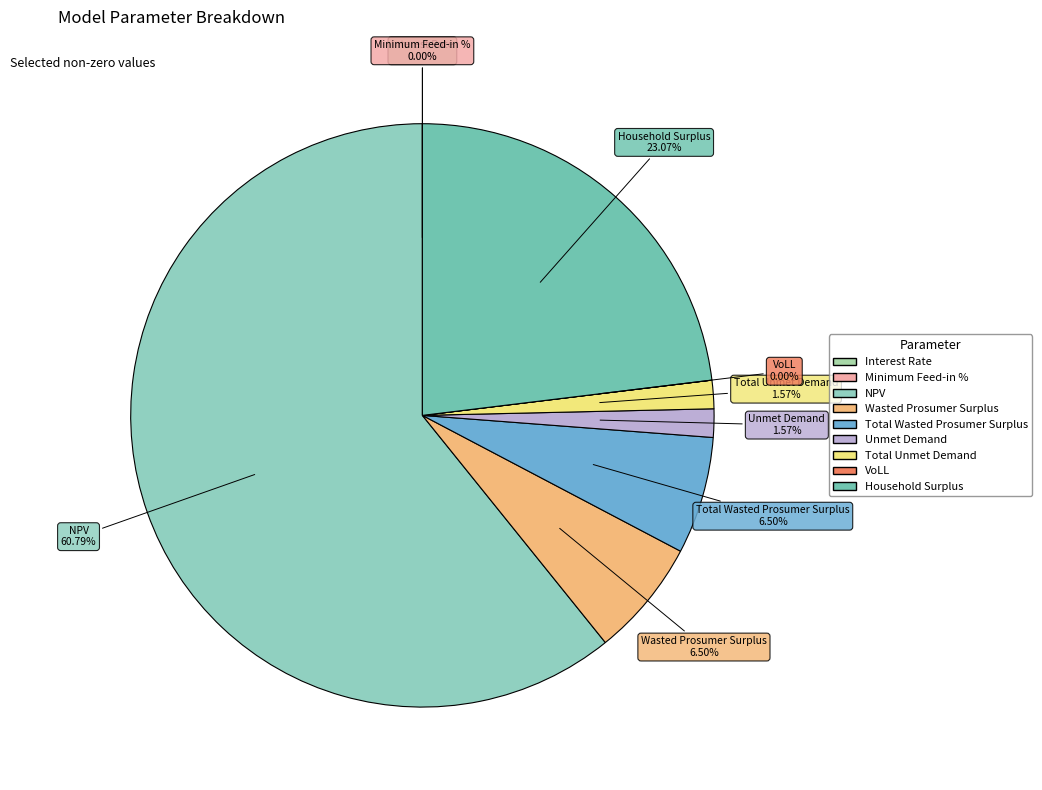

True or false: Total Unmet Demand accounts for 2% of the total.

True